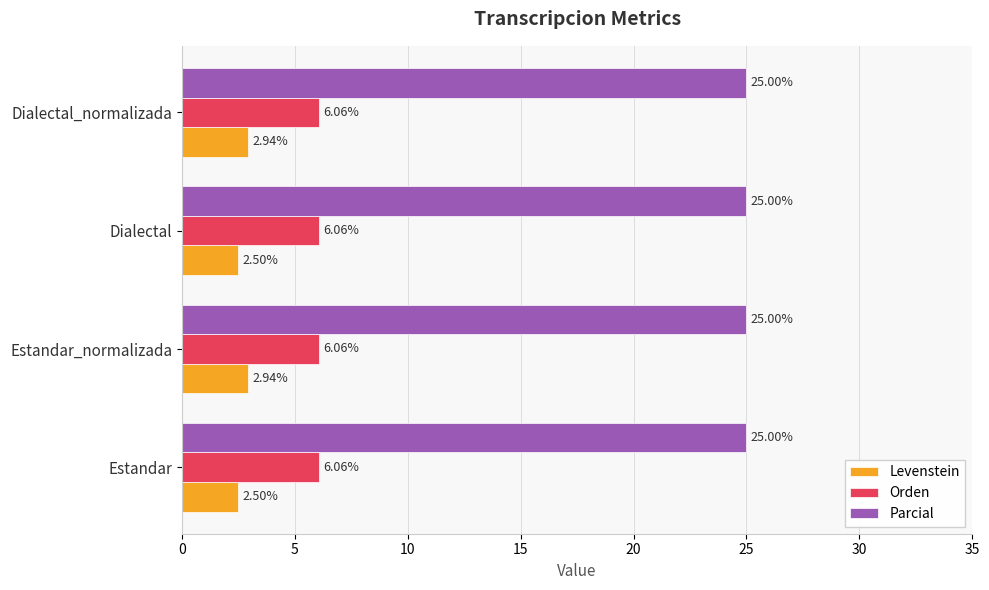

What is the spread (max minus min) of values at Estandar_normalizada?

22.1